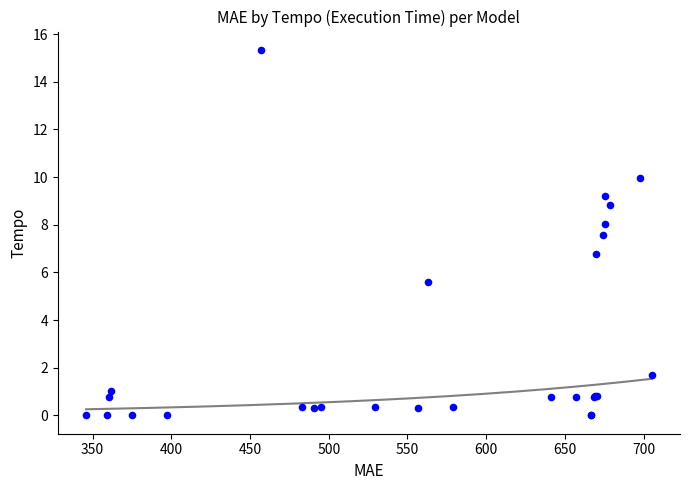

What Y value in the scatter plot is closest to 7?

6.8